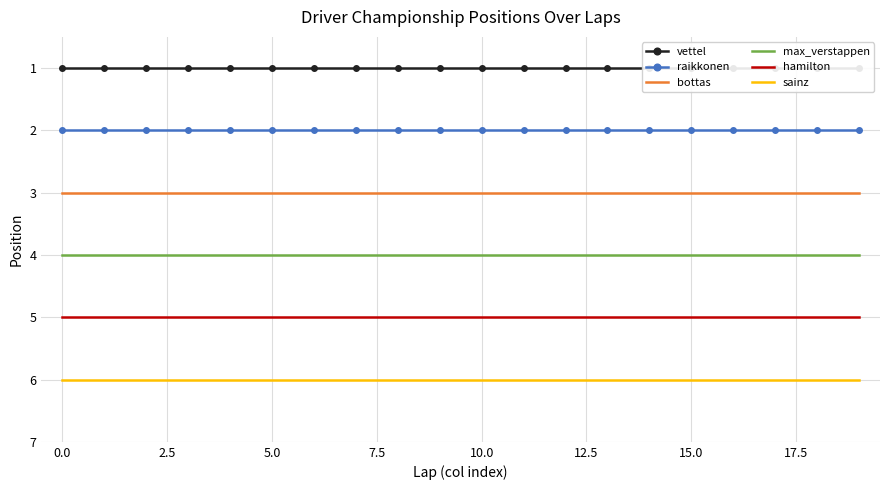

Is it true that bottas equals 3 at 5.0?

True